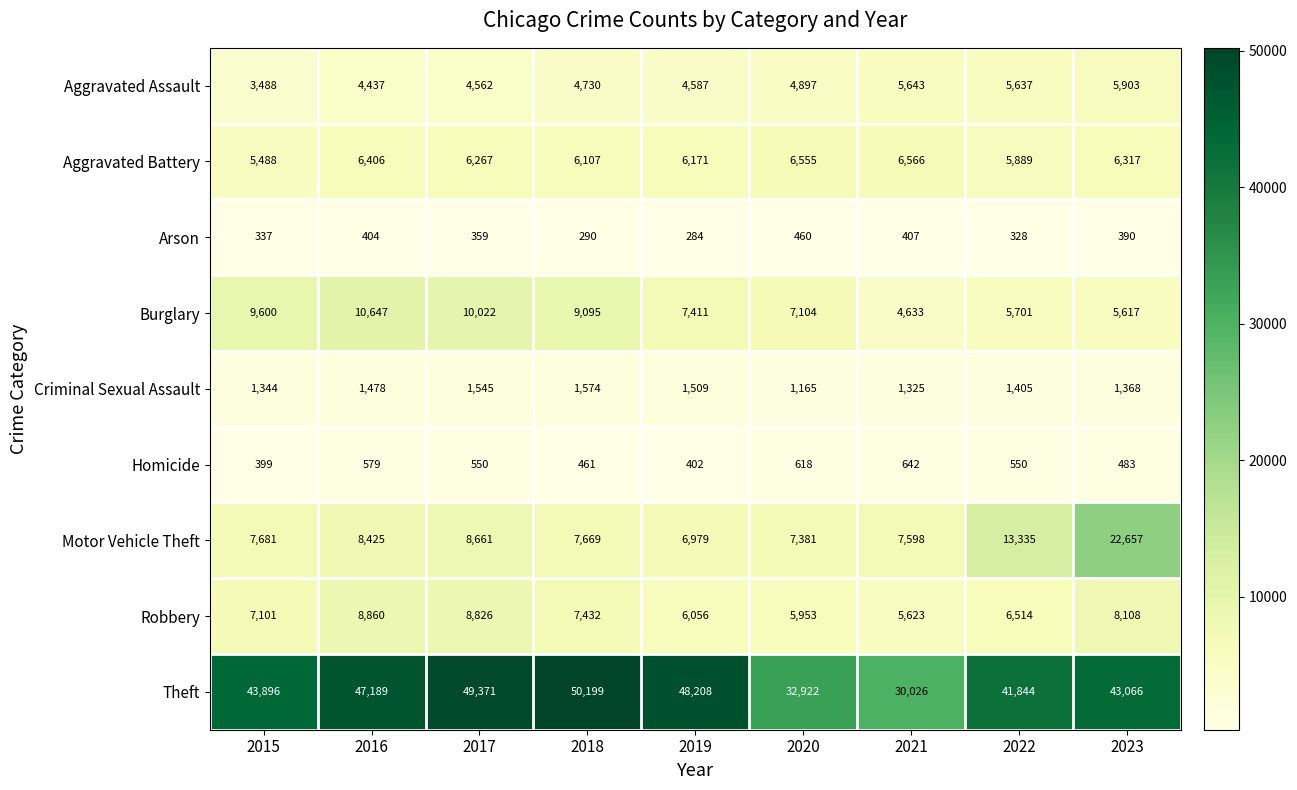

What value does the Criminal Sexual Assault series have at 2019, to the nearest 10?

1510